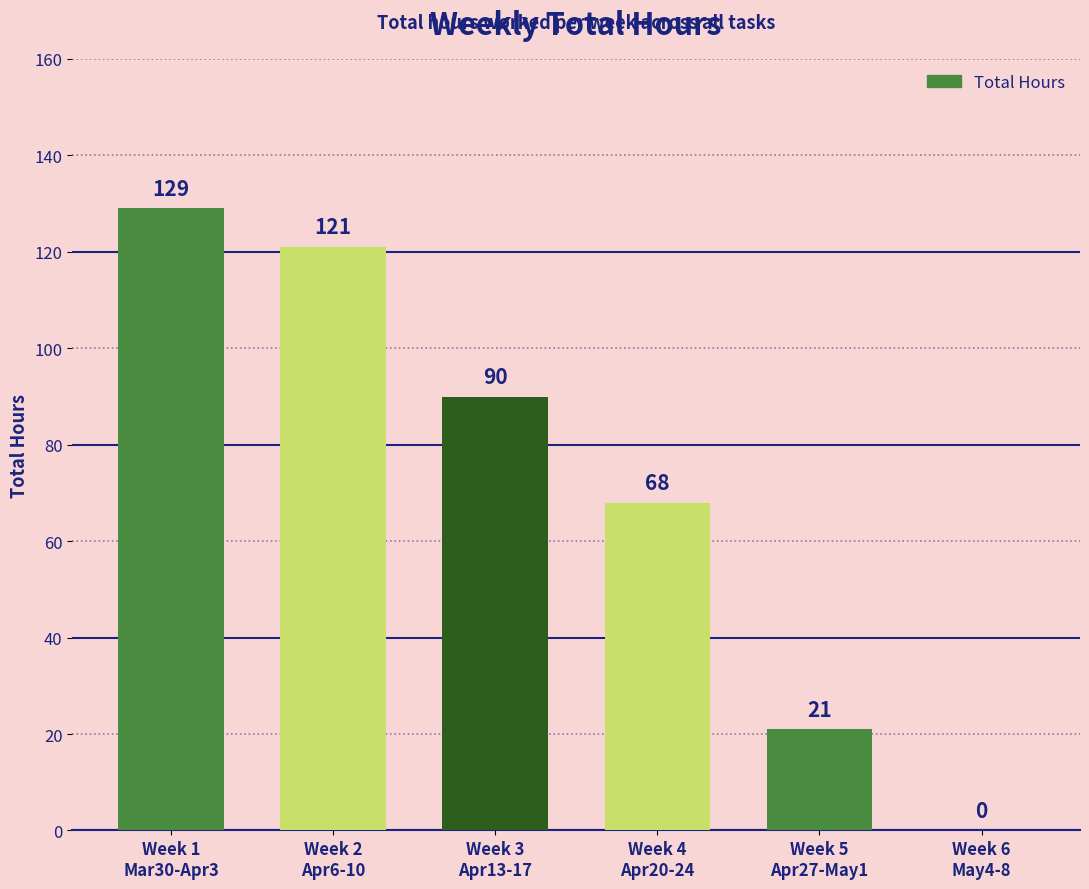

The chart shows a value of 121 at Week 2
Apr6-10. True or false?

True